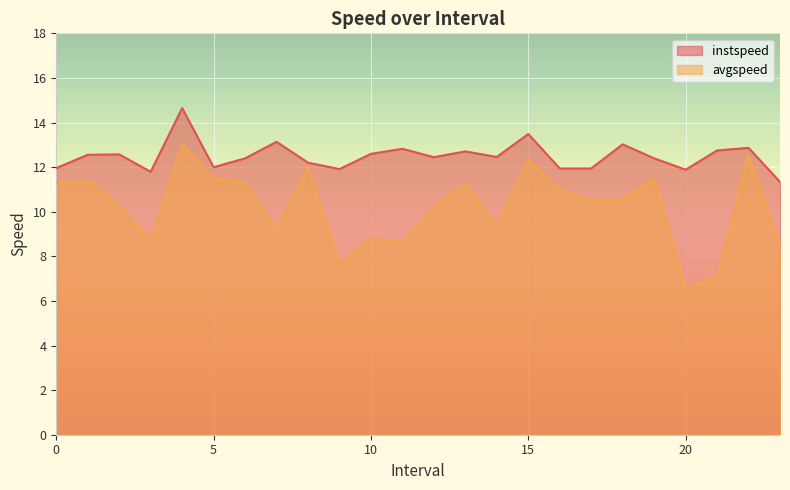

How many values in the instspeed series are below 12?

8